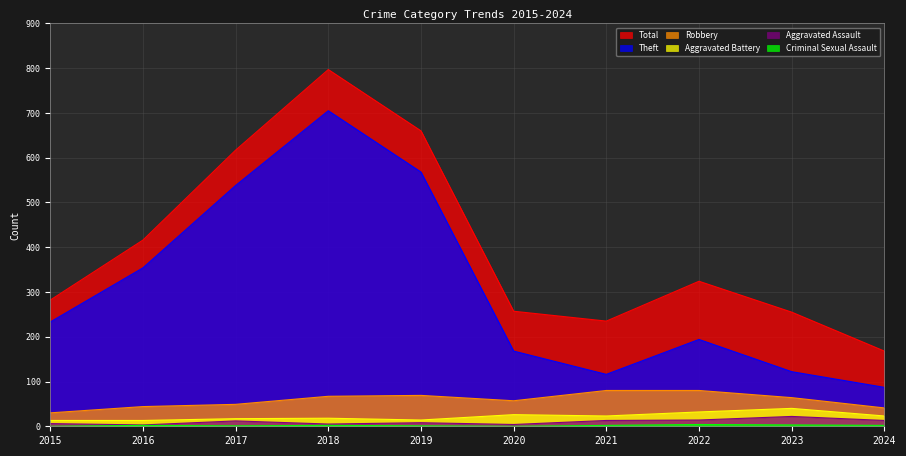

Where is the first local minimum for Theft?

2021